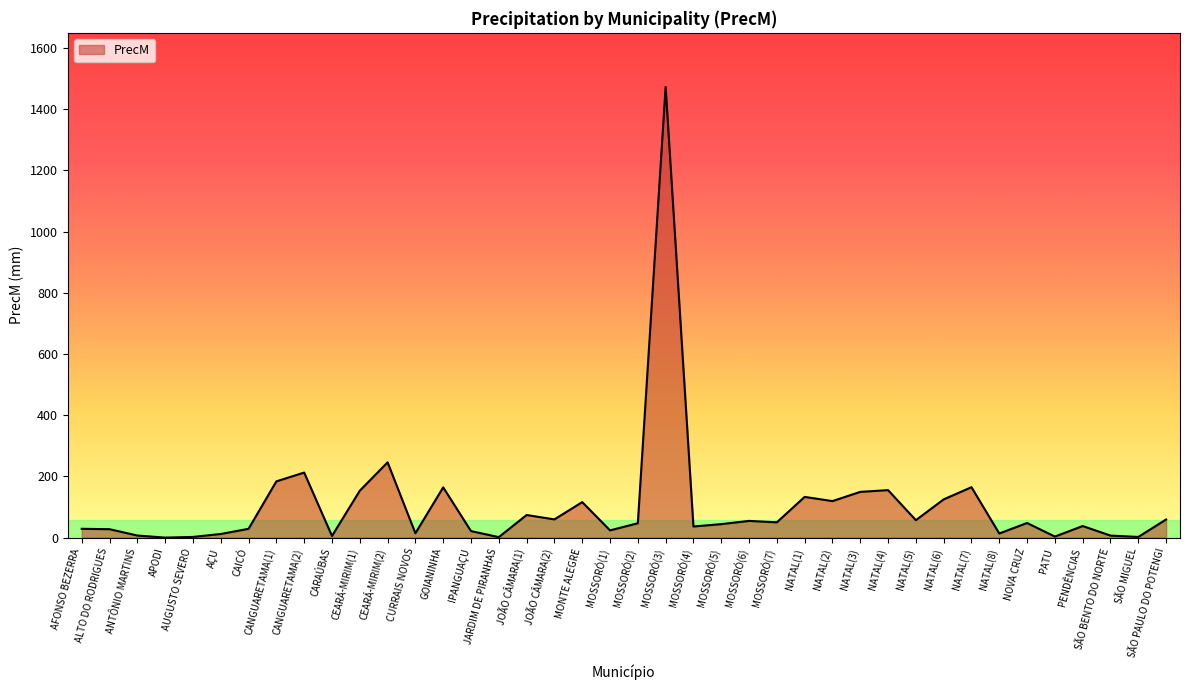

What is the average value?

104.0